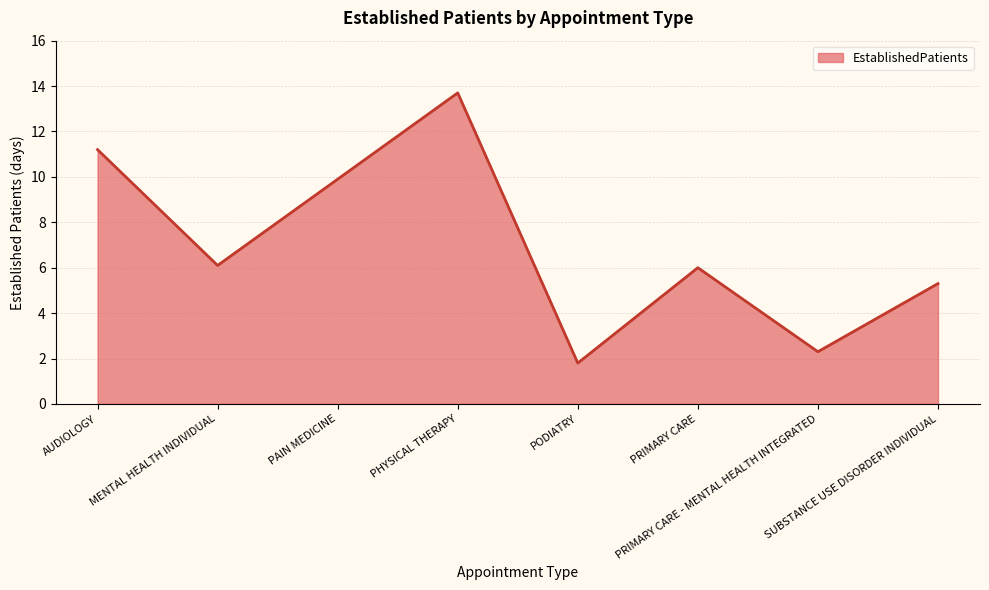

What is the difference between the maximum and minimum values?

11.9